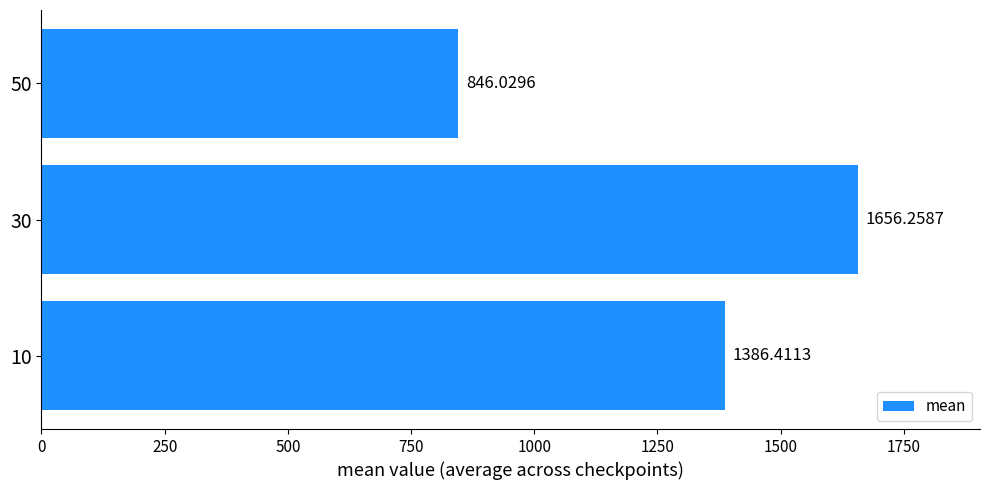

List the labels in order of value, largest first.

30, 10, 50